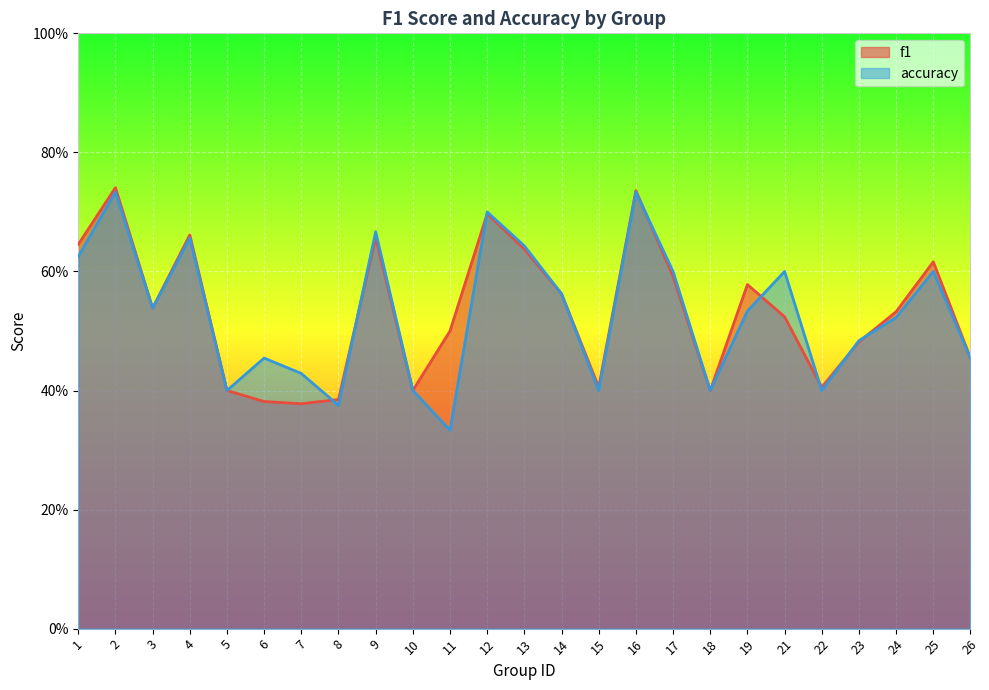

Rank the series at 10 from lowest to highest value.

f1, accuracy